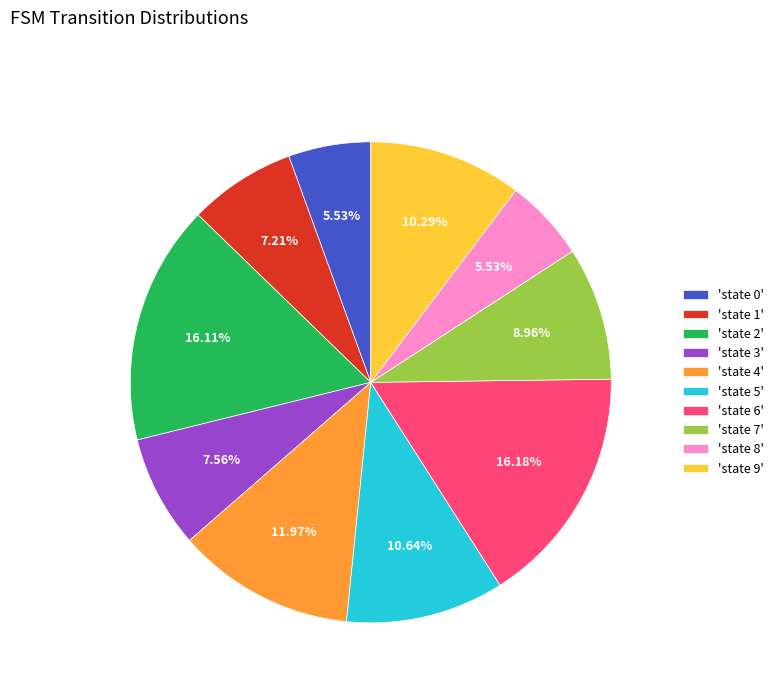

Approximately how many times larger is the value at 'state 5' compared to 'state 7'?

1.2